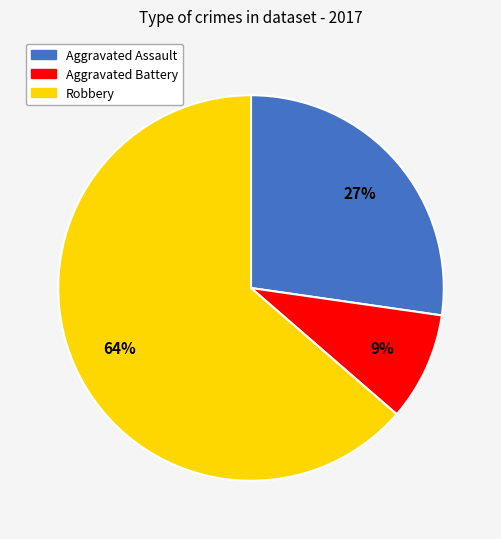

To the nearest percent, what portion does Aggravated Battery represent?

9%